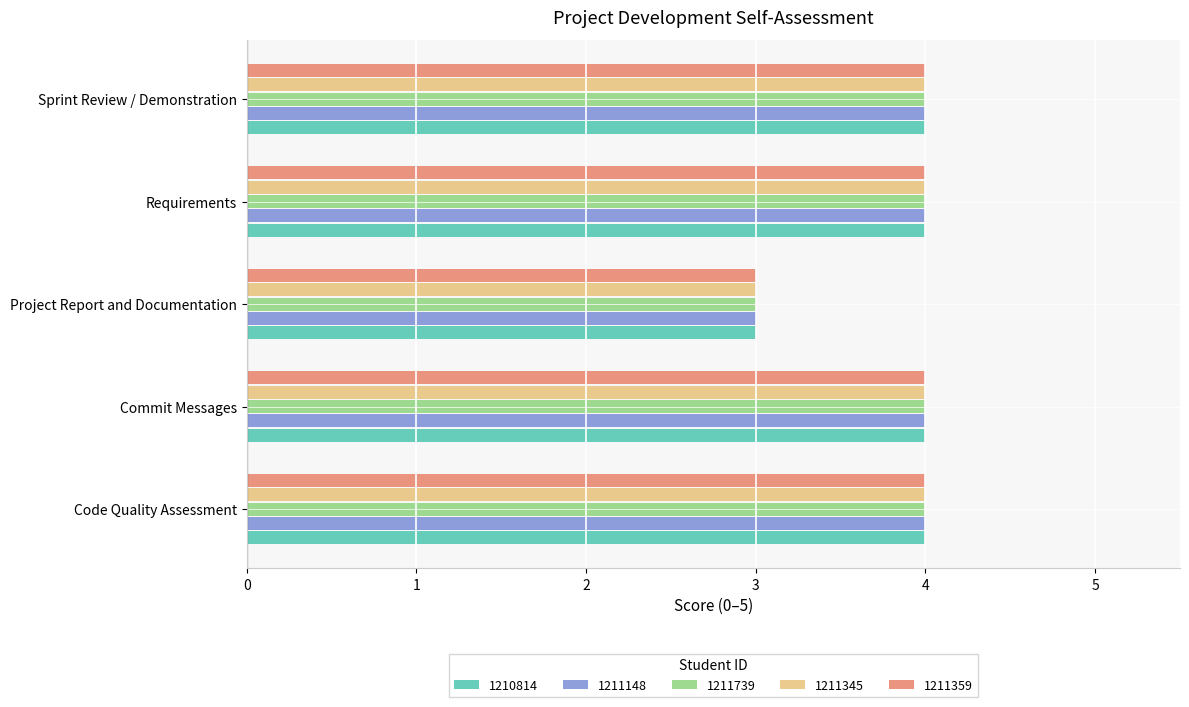

Count the 1210814 values in the range 4 to 5.

4